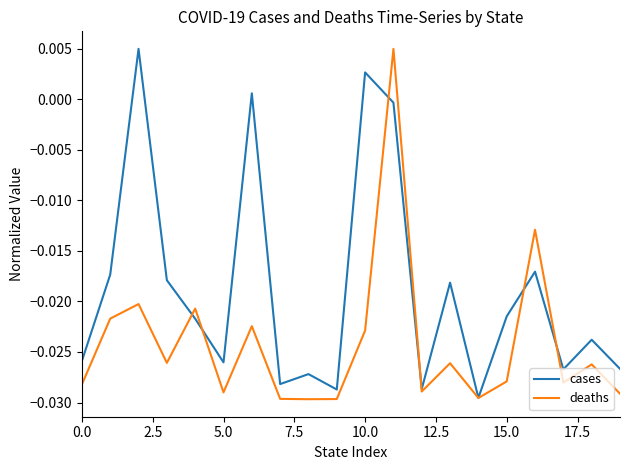

List the series in order of their overall mean, lowest first.

deaths, cases